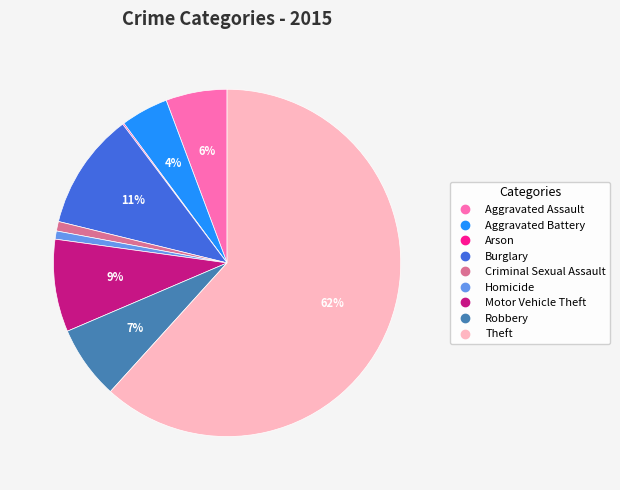

Combined, do Homicide and Aggravated Assault account for over 50%?

No